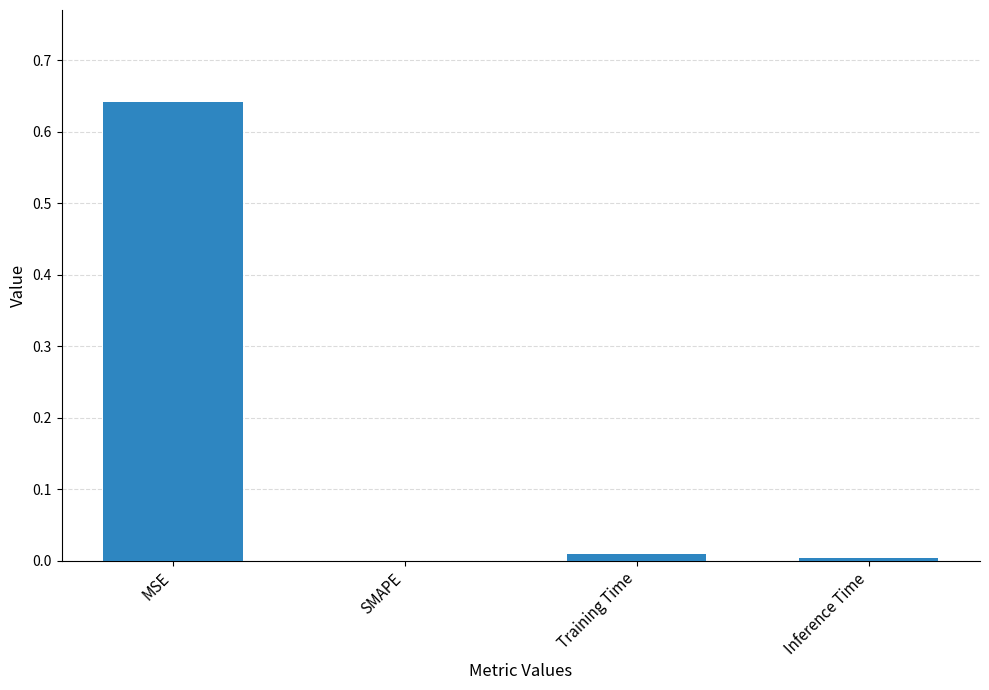

Which category has the highest value across all series?

MSE